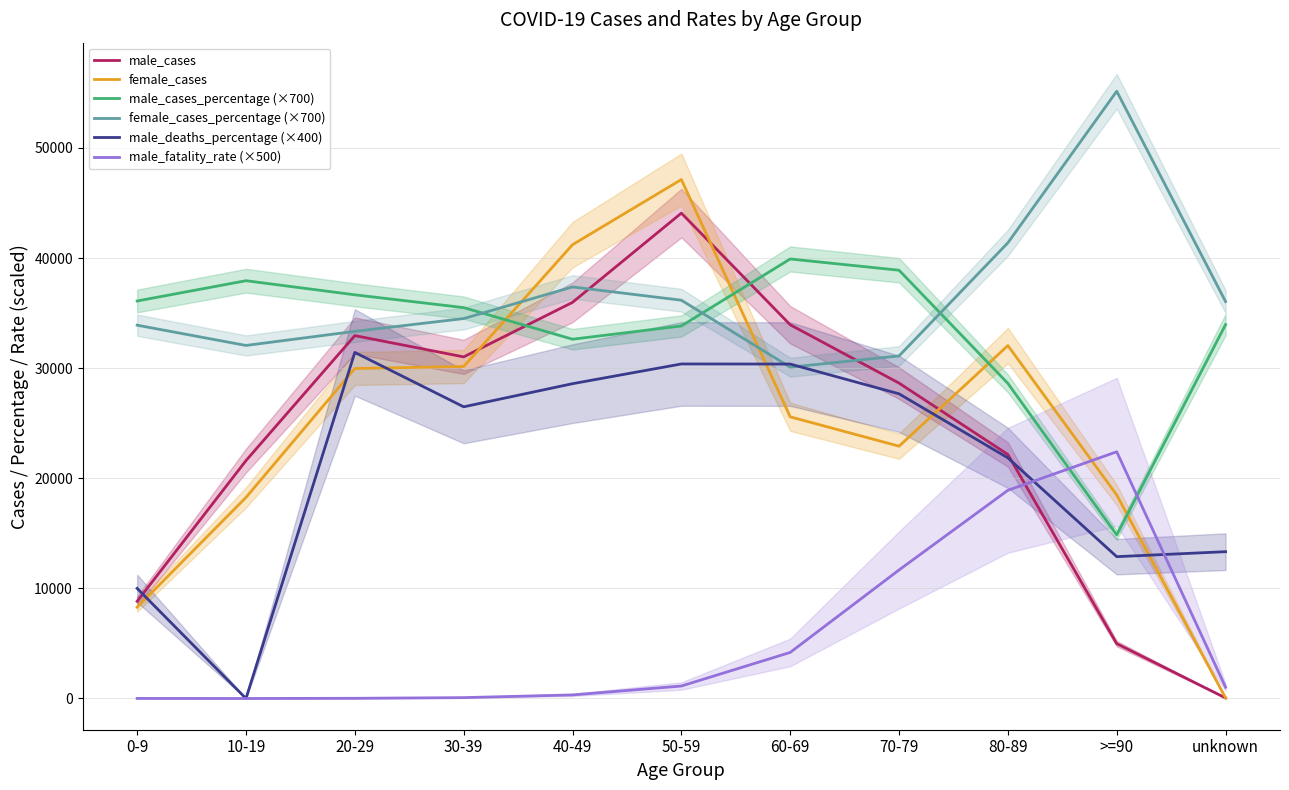

At which category does male_deaths_percentage (×400) reach its first local peak?

20-29